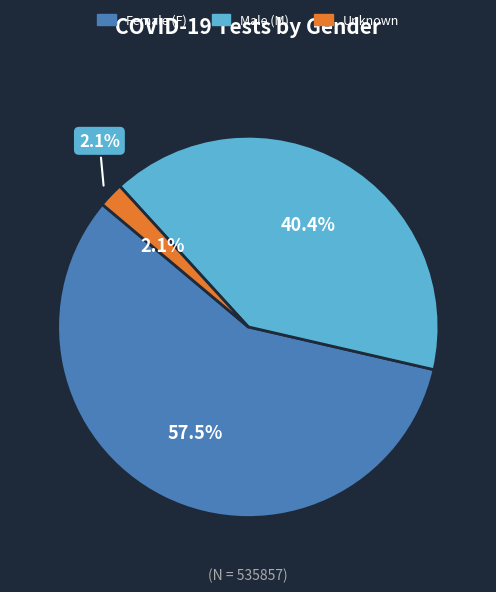

Rank the categories by value from lowest to highest.

Unknown, M, F